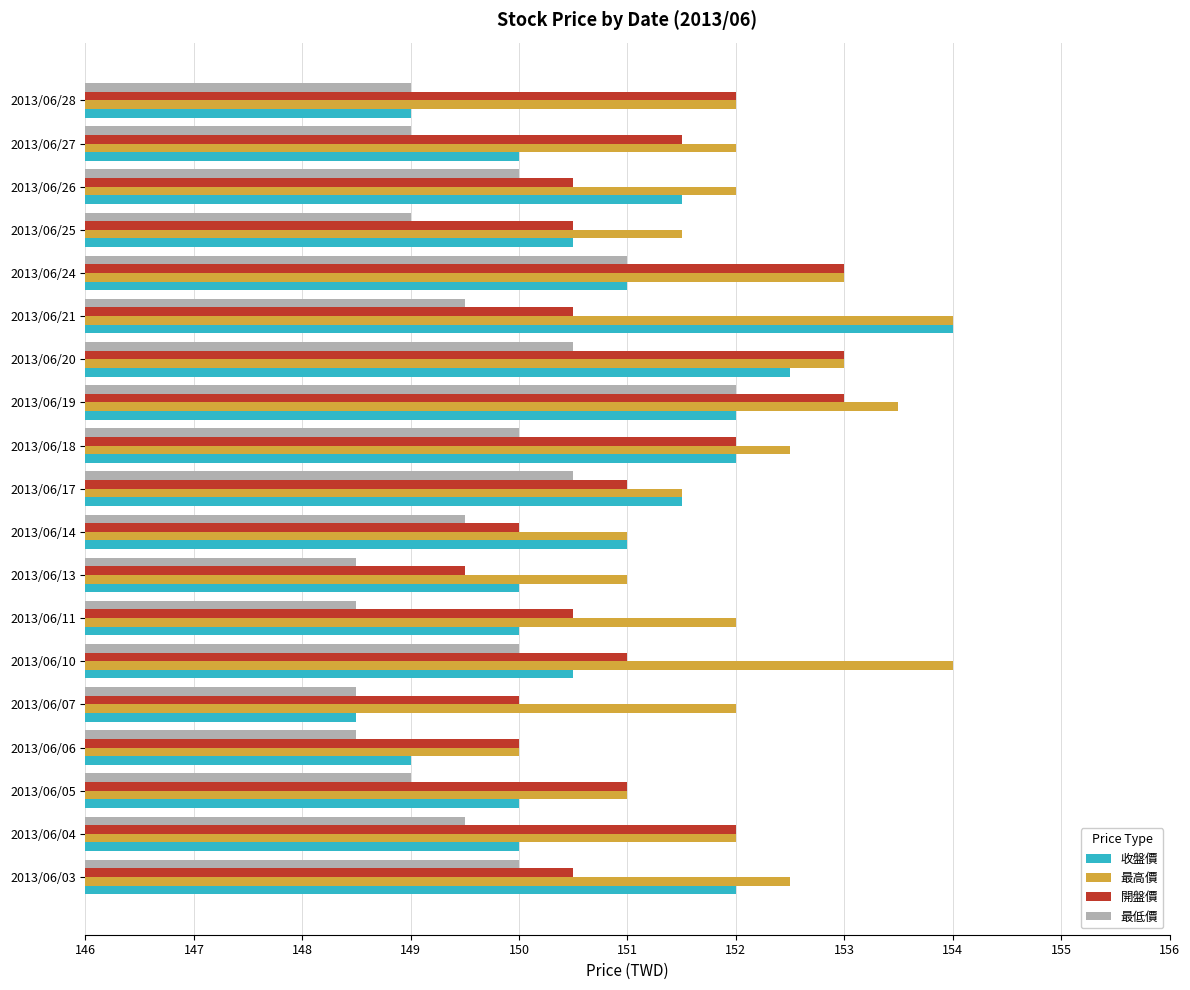

True or false: 收盤價 has a value of 252.0 at 2013/06/26.

False